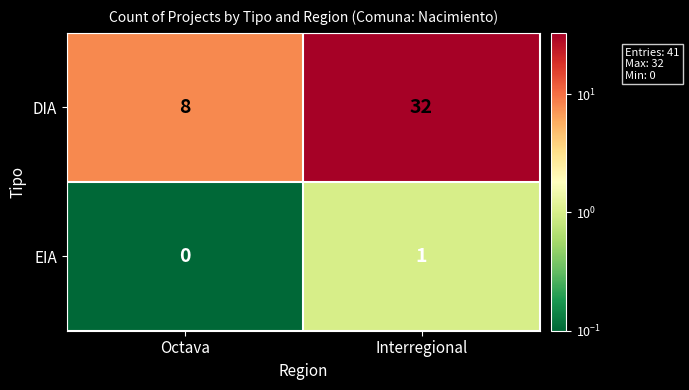

Which category has the highest value across all series?

Interregional